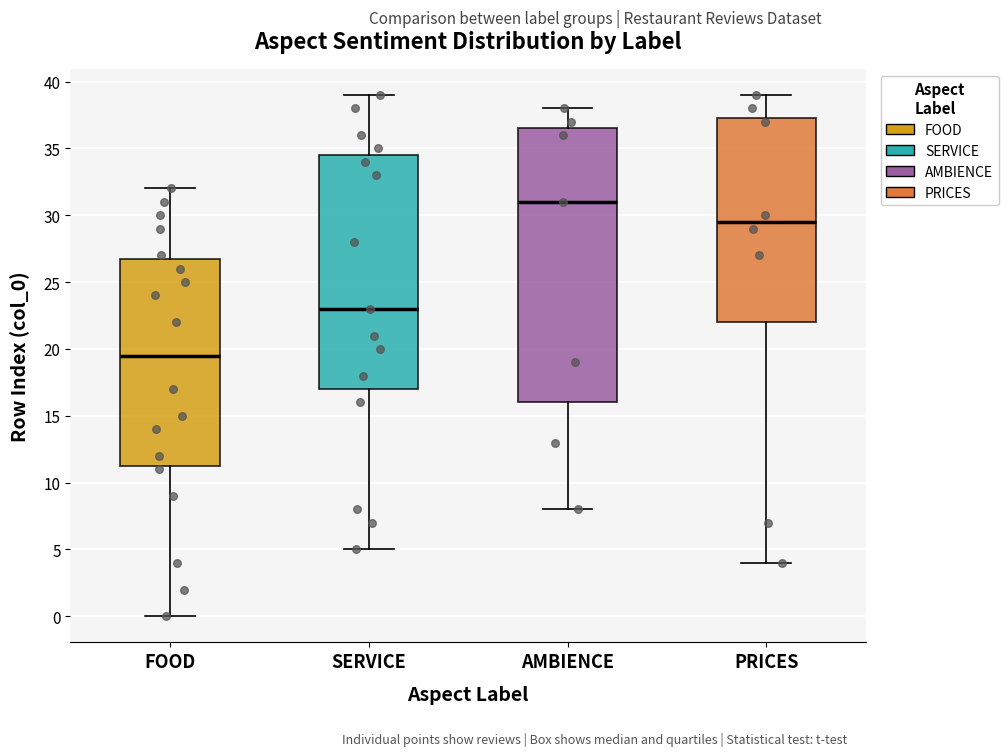

Reading left to right, read every box against the y-axis: the position of its median line, the range the box covers, and the ends of its whiskers. The values are not printed on the chart, so give them approximately, as read against the axis.

FOOD: median 19.5, box 11.5 to 27.0, whiskers 0.0 to 32.0
SERVICE: median 23.0, box 17.0 to 34.5, whiskers 5.0 to 39.0
AMBIENCE: median 31.0, box 16.0 to 36.5, whiskers 8.0 to 38.0
PRICES: median 29.5, box 22.0 to 37.5, whiskers 4.0 to 39.0